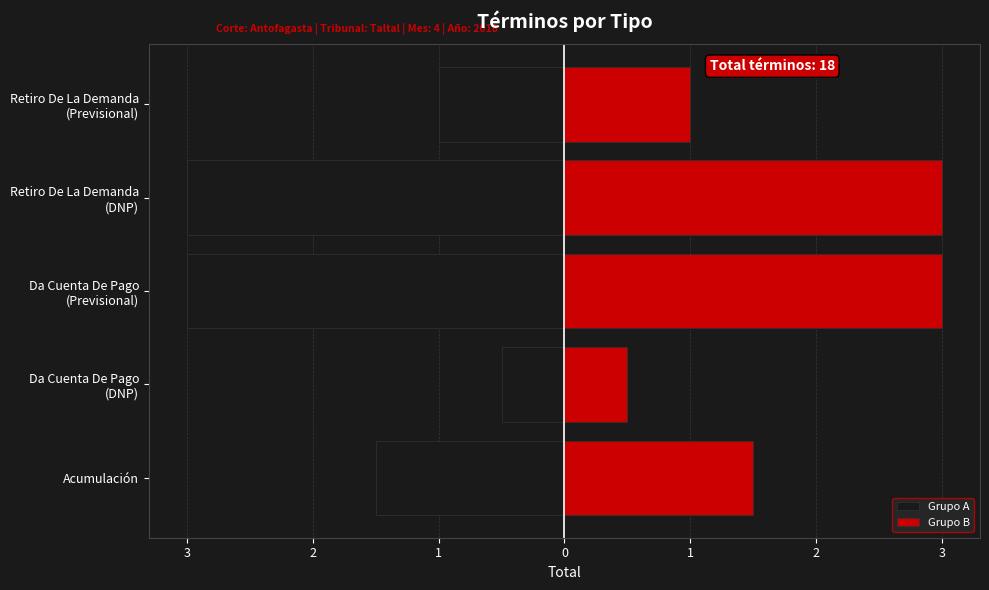

Which series changed the most between Da Cuenta De Pago (DNP) and Da Cuenta De Pago (Previsional)?

Grupo A